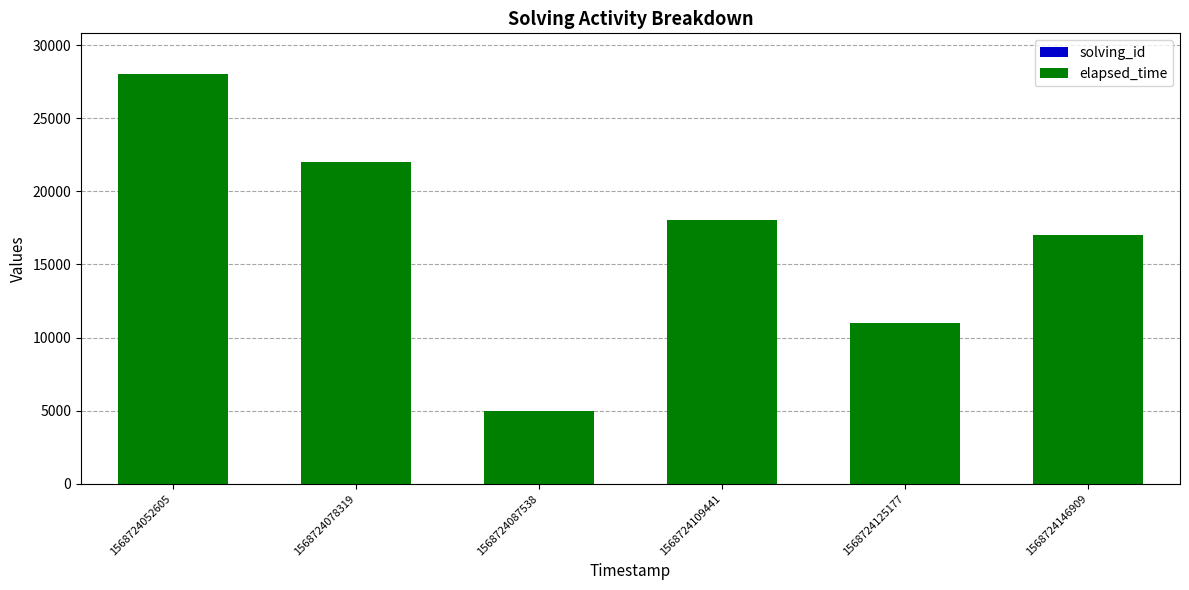

At which category is the sum across all series the highest?

1568724052605